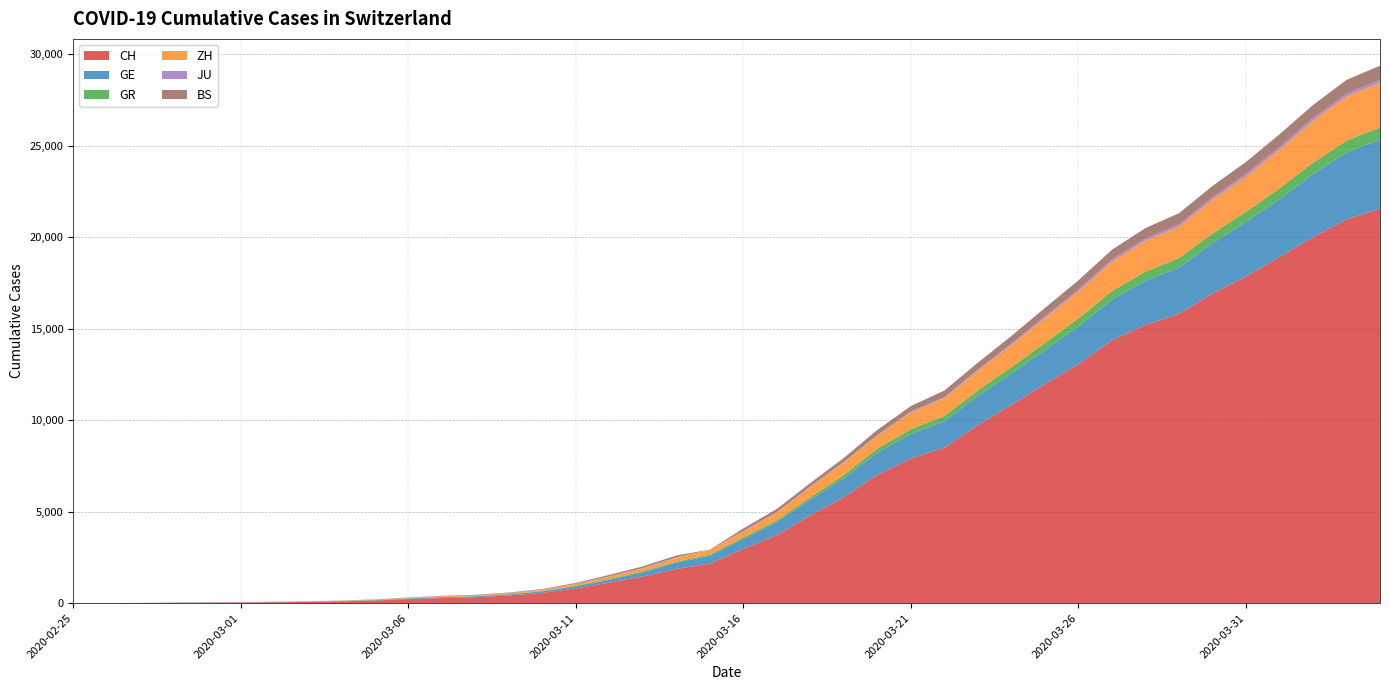

Reading right to left, extract all data points from this chart.

CH: 21554	20978	20005	18915	17852	16928	15809	15207	14367	13064	11975	10838	9735	8498	7904	7014	5788	4801	3722	2954	2160	1866	1461	1124	806	569	419	327	280	219	142	97	69	50	36	30	20	8	4	0
GE: 3788	3650	3445	3160	2984	2743	2530	2419	2215	2057	1856	1717	1600	1445	1342	1204	1035	857	705	551	430	347	225	154	113	79	60	45	43	30	20	16	14	11	10	9	5	1	1	0
GR: 657	649	622	592	547	535	519	495	474	433	393	343	300	284	258	226	182	128	101	84	71	56	53	43	31	22	18	18	17	16	14	12	9	9	6	6	6	2	2	0
ZH: 2450	2417	2289	2125	1936	1848	1722	1690	1616	1489	1357	1213	1067	978	919	711	679	568	429	326	250	218	163	140	101	62	49	40	34	29	23	15	13	10	7	6	2	2	0	0
JU: 154	149	149	145	140	128	127	119	114	100	92	82	69	61	54	44	36	32	29	25	19	18	17	12	7	7	7	5	5	4	4	2	2	1	1	1	1	1	0	0
BS: 767	754	714	687	653	617	605	569	530	501	462	410	374	356	297	270	220	181	164	143	0	100	92	73	49	33	28	24	21	15	8	3	3	1	1	1	1	1	0	0